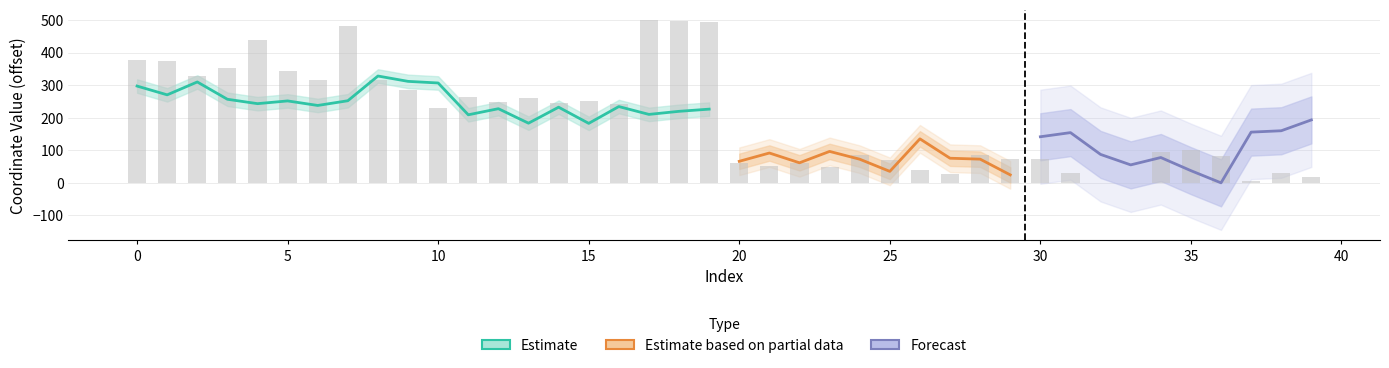

How many values are above zero?

39